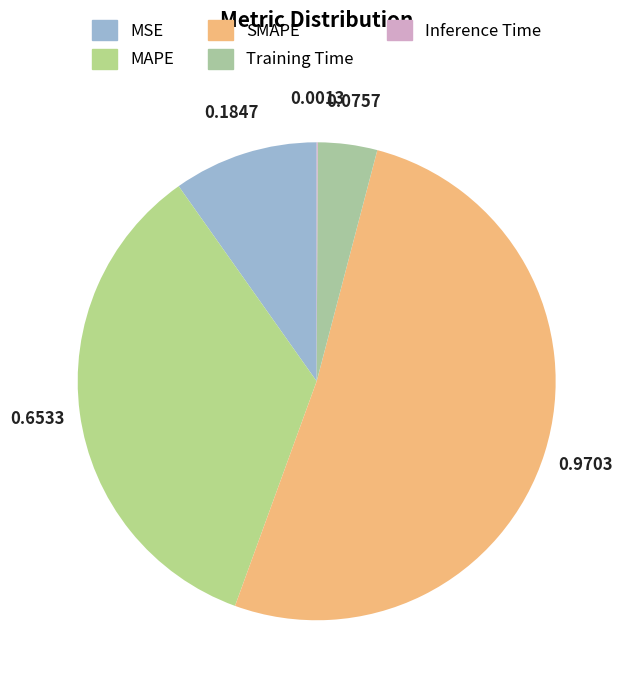

Which slice is the largest?

SMAPE